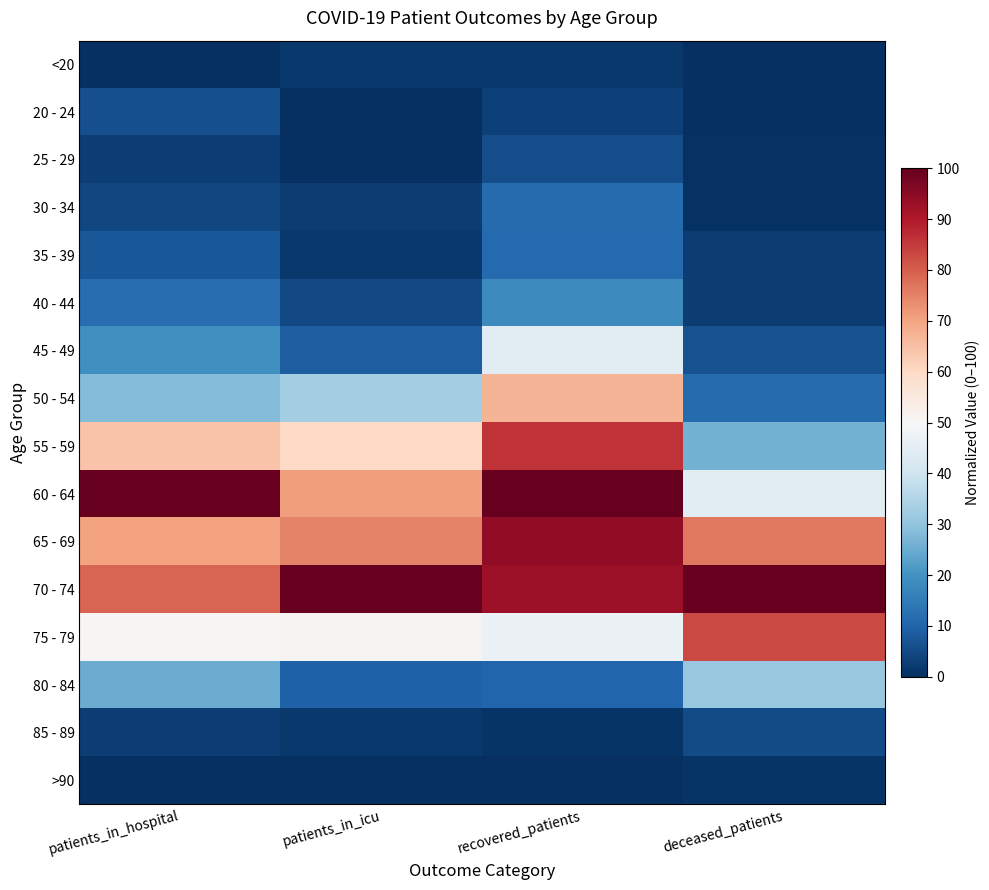

Count the number of data series in this chart.

16